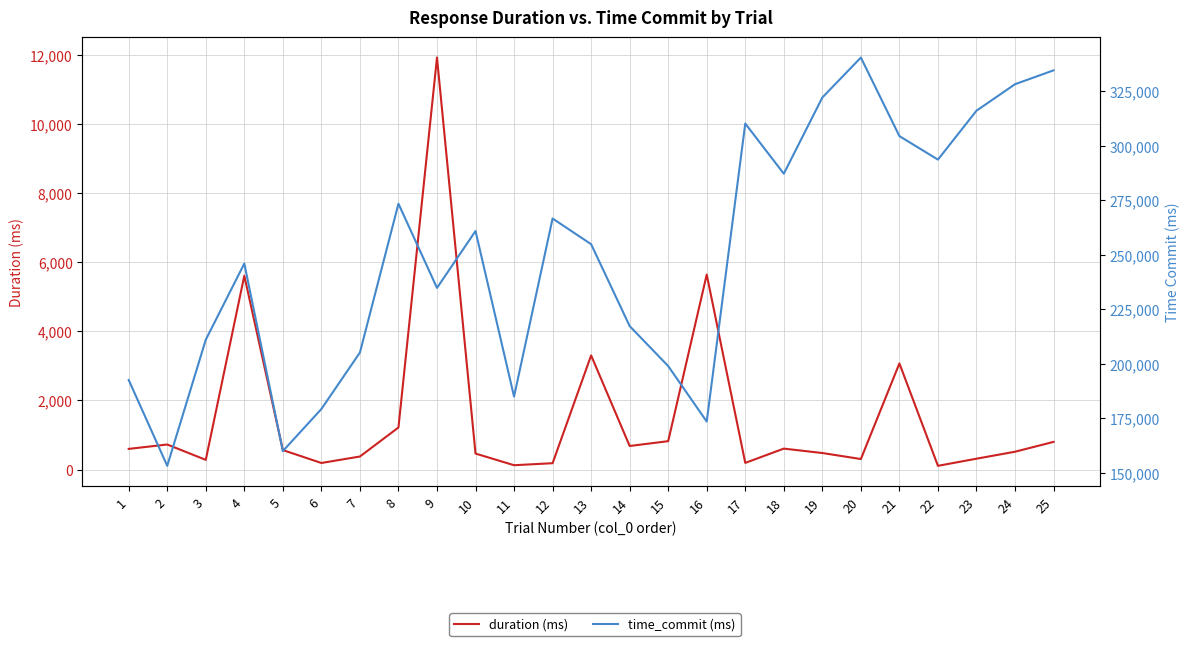

What are all the series names shown in the legend?

duration (ms), time_commit (ms)